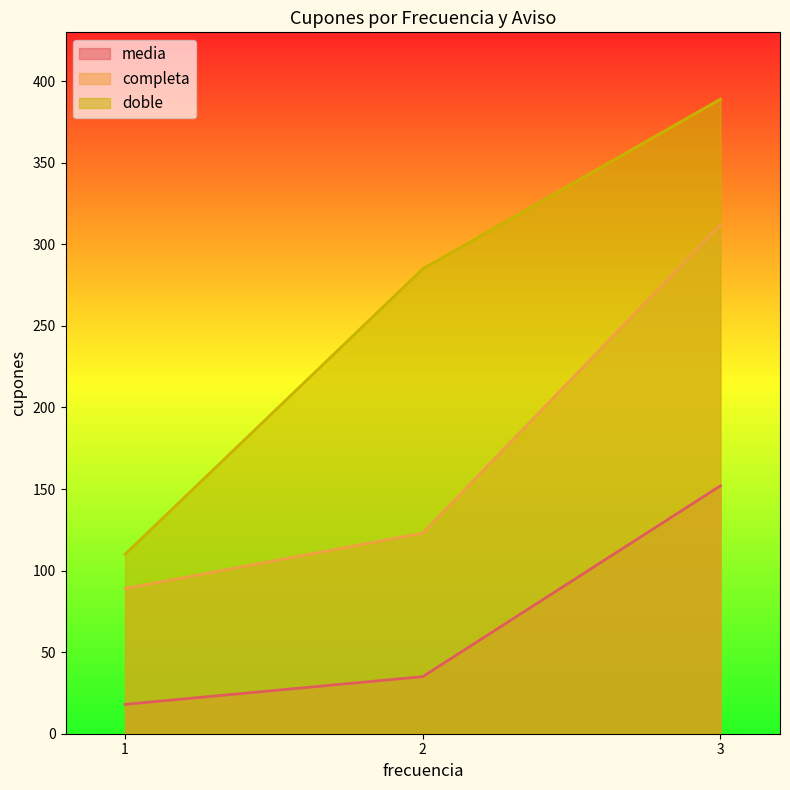

How many data points in doble are less than 285?

1